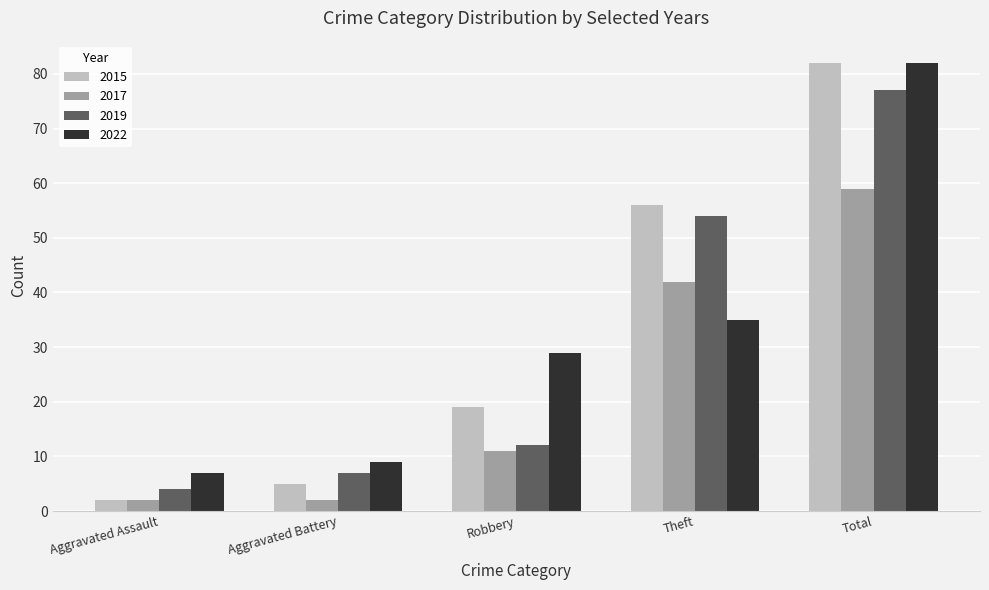

What is the difference between the second highest and minimum values in the 2019 series?

50